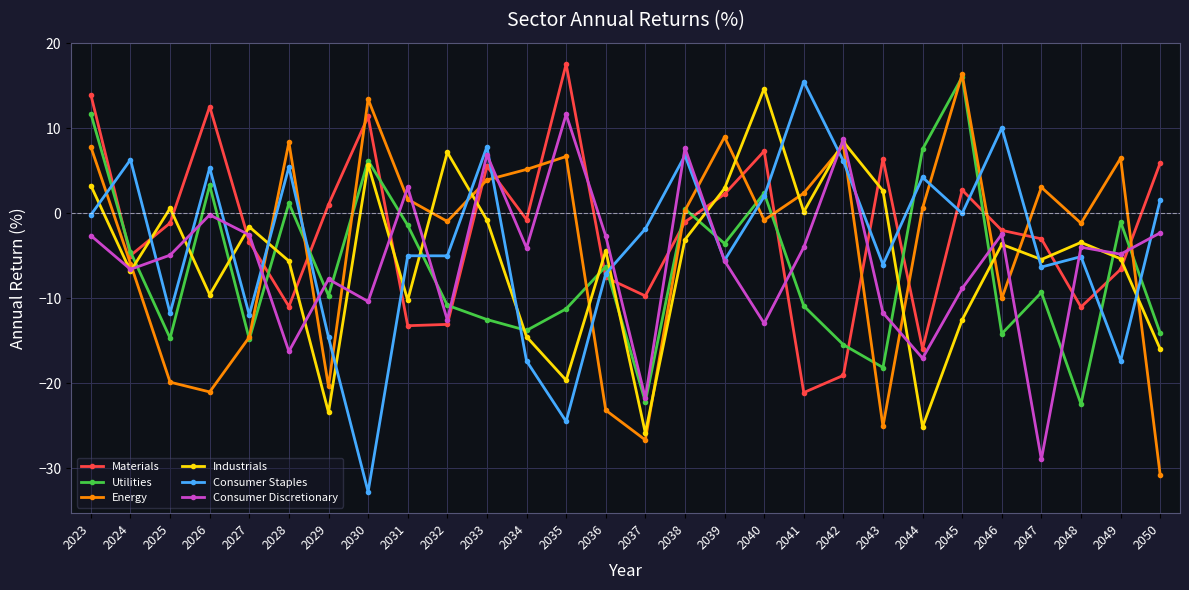

True or false: Industrials and Energy intersect in this chart.

True